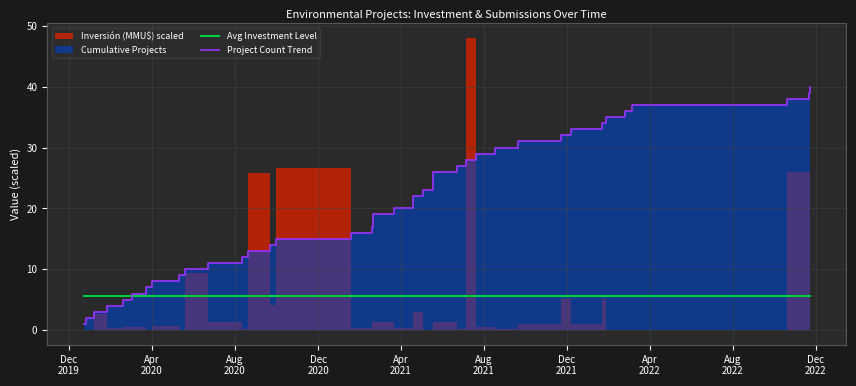

What is the sum of all Project Count Trend values?

756.0